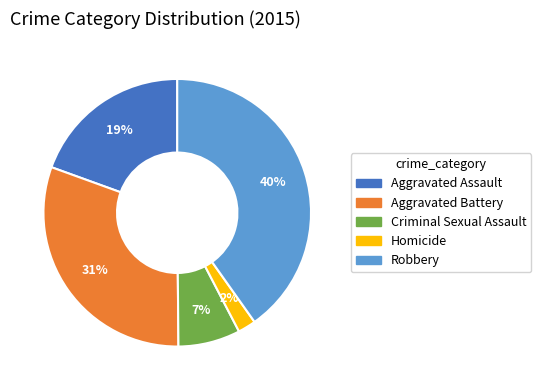

What percentage is the Aggravated Battery slice, to the nearest percent?

31%